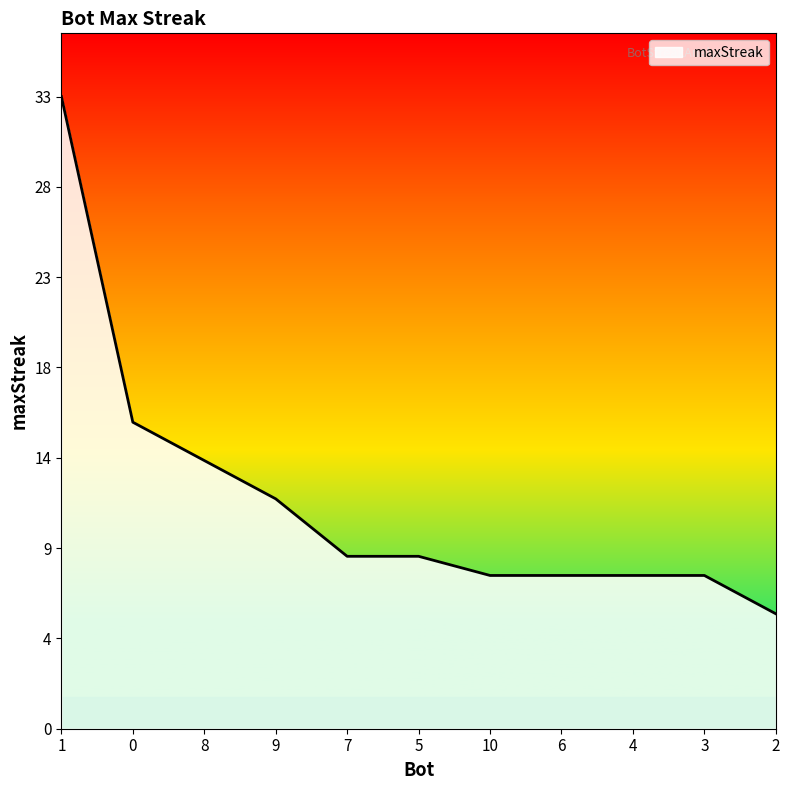

Rank the categories by value from lowest to highest.

2, 10, 6, 4, 3, 7, 5, 9, 8, 0, 1